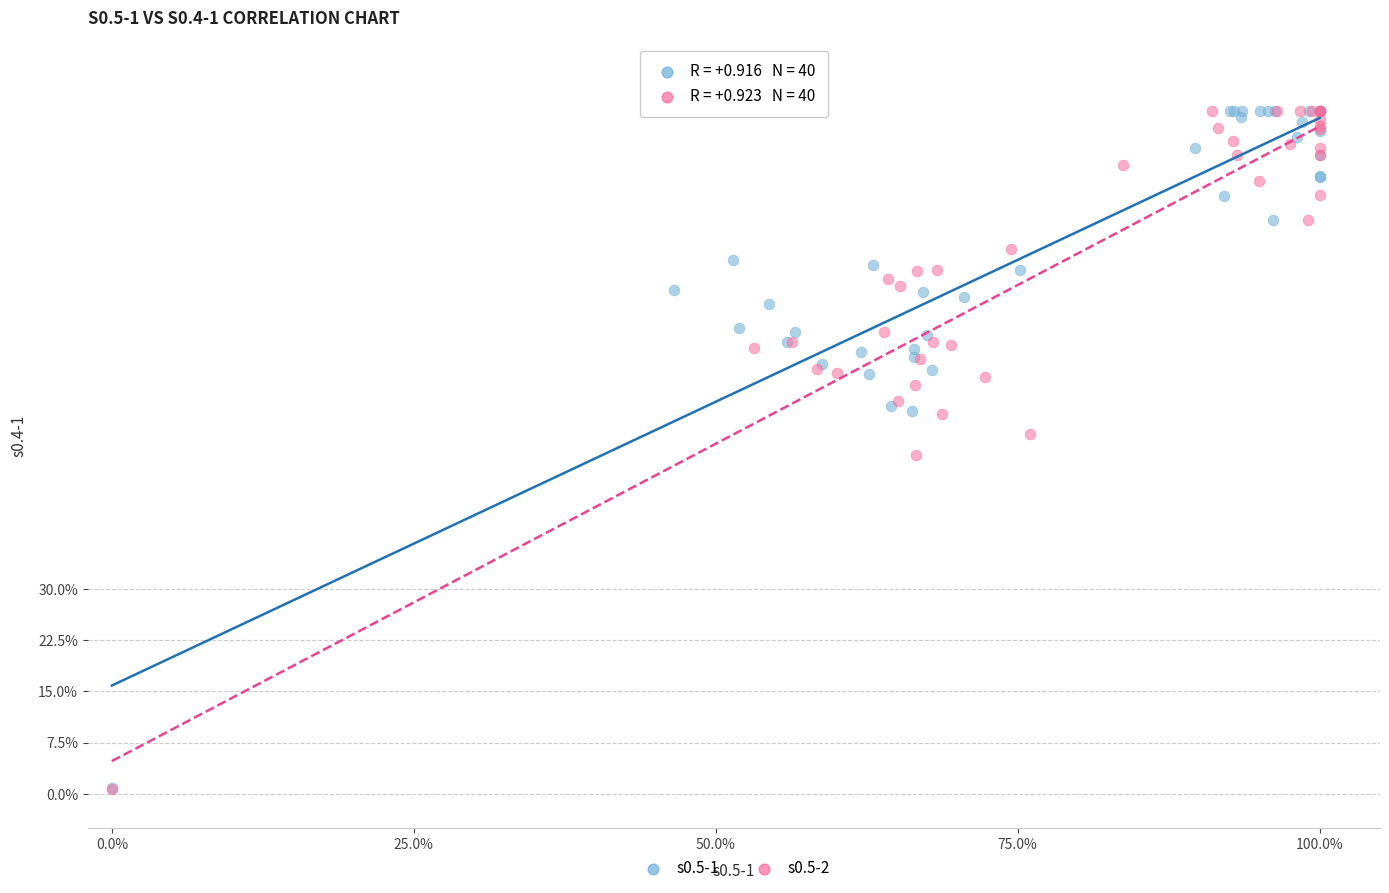

Which series has the widest spread of Y values?

s0.5-2